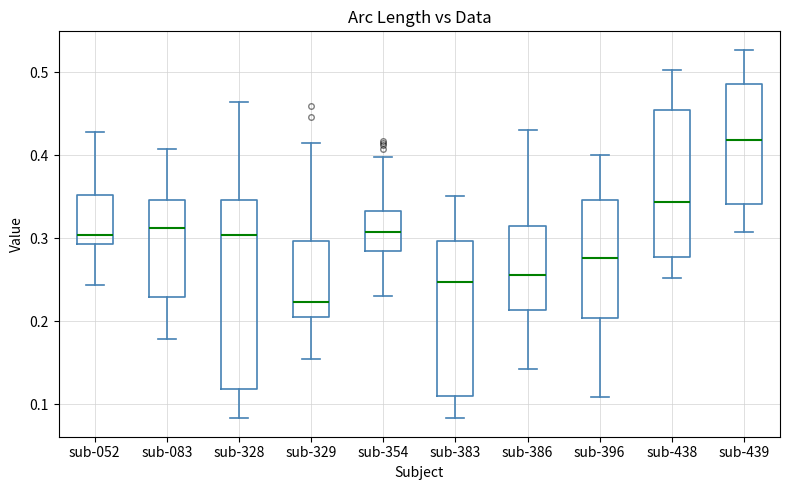

Which box has the lowest median line?

sub-329